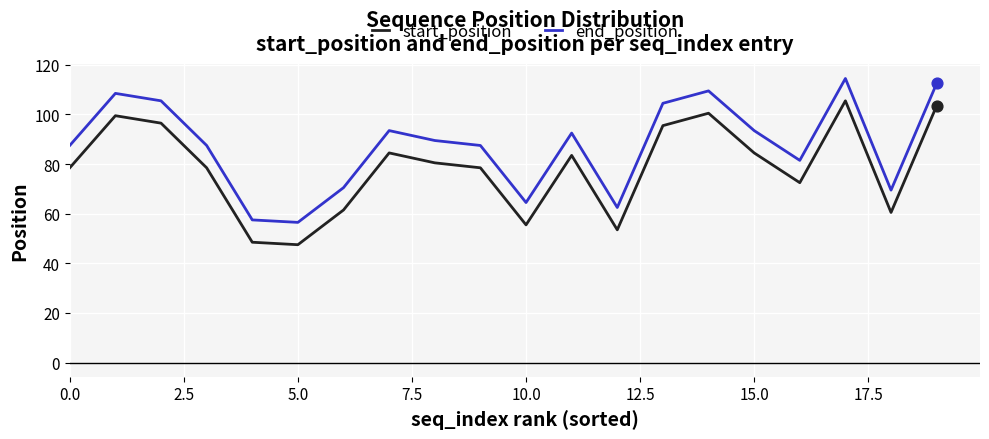

True or false: start_position and end_position intersect in this chart.

False